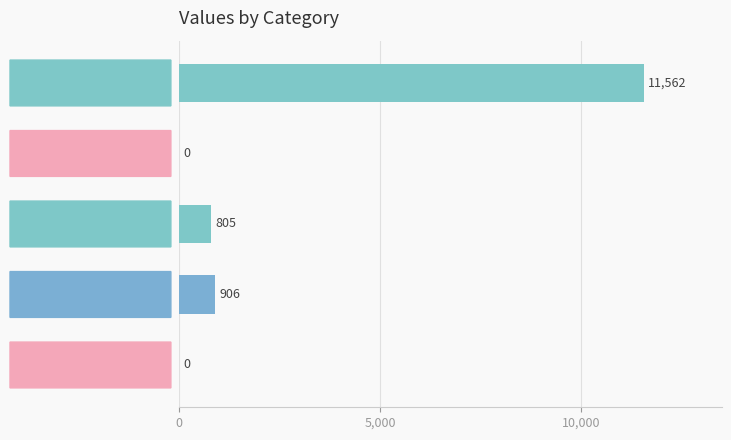

How many series are shown in this chart?

1